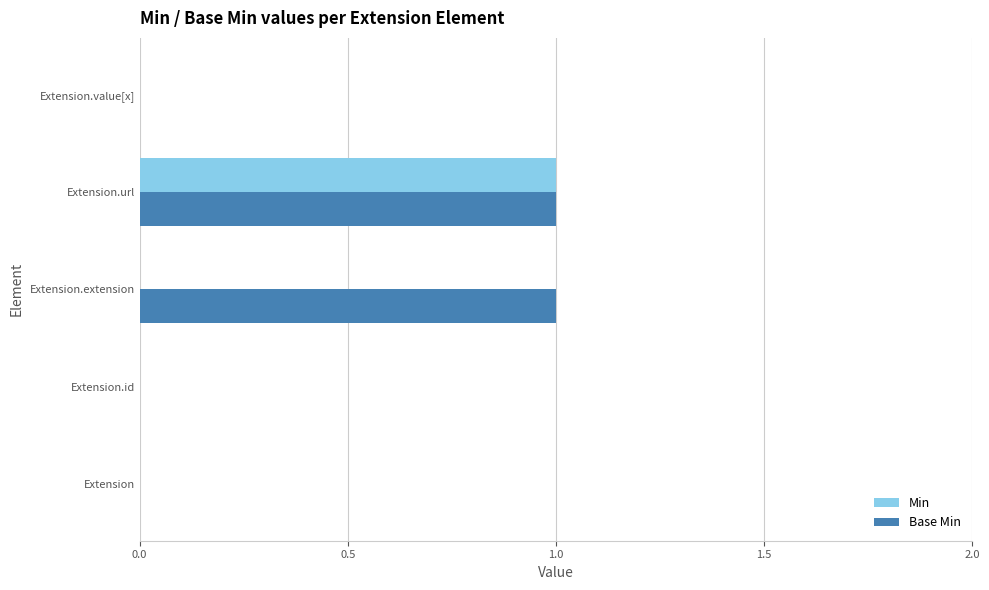

The value of Min at Extension is 0. True or false?

True